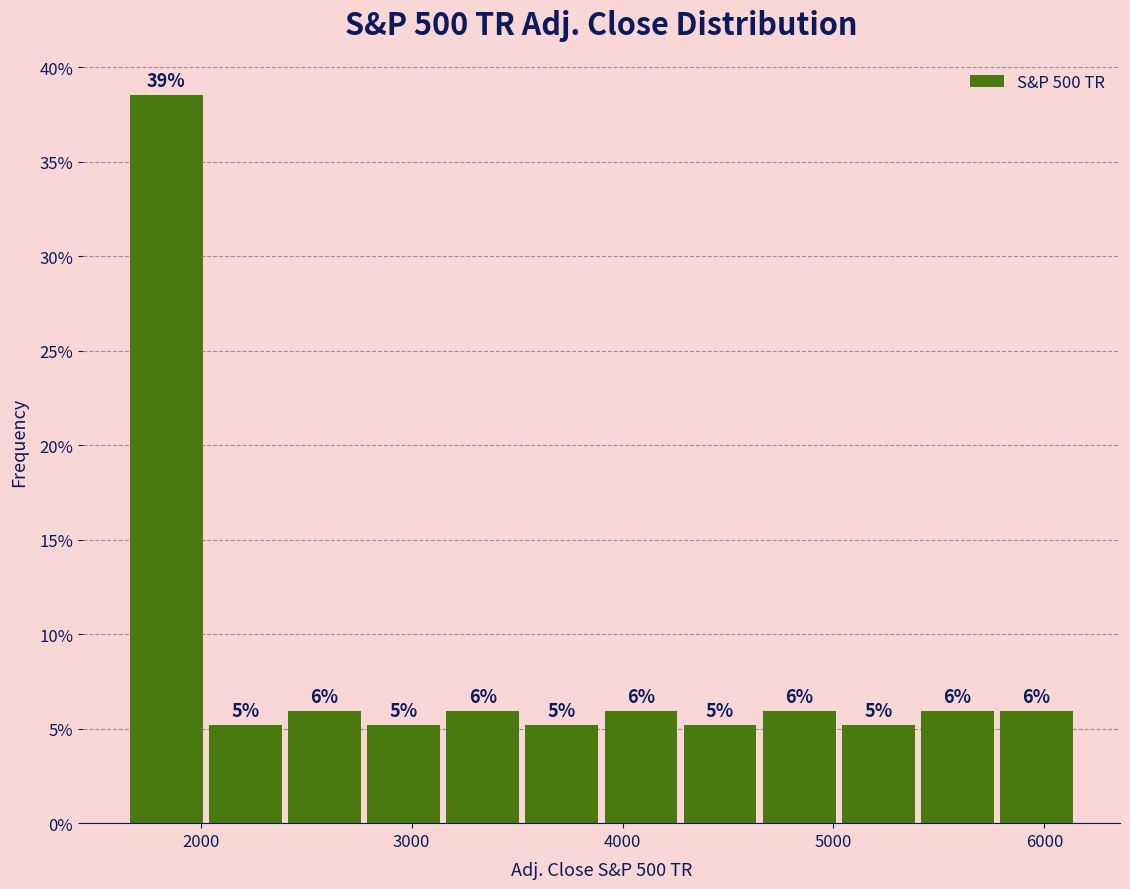

Around what value on the x-axis is the tallest bar? Give the approximate position of its centre, as read against the axis.

1800